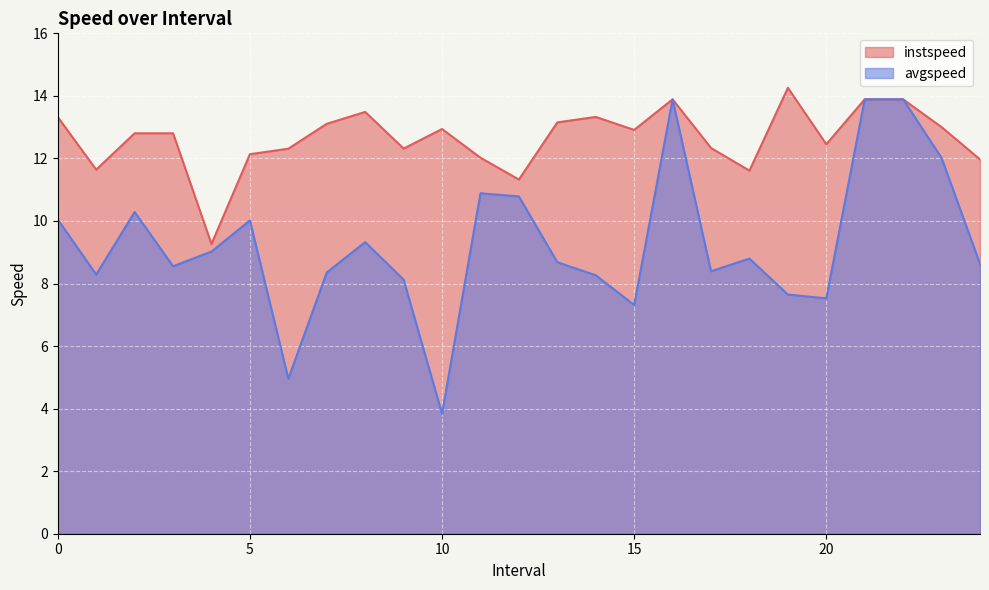

What is the difference between the maximum and minimum values in the instspeed series?

5.0